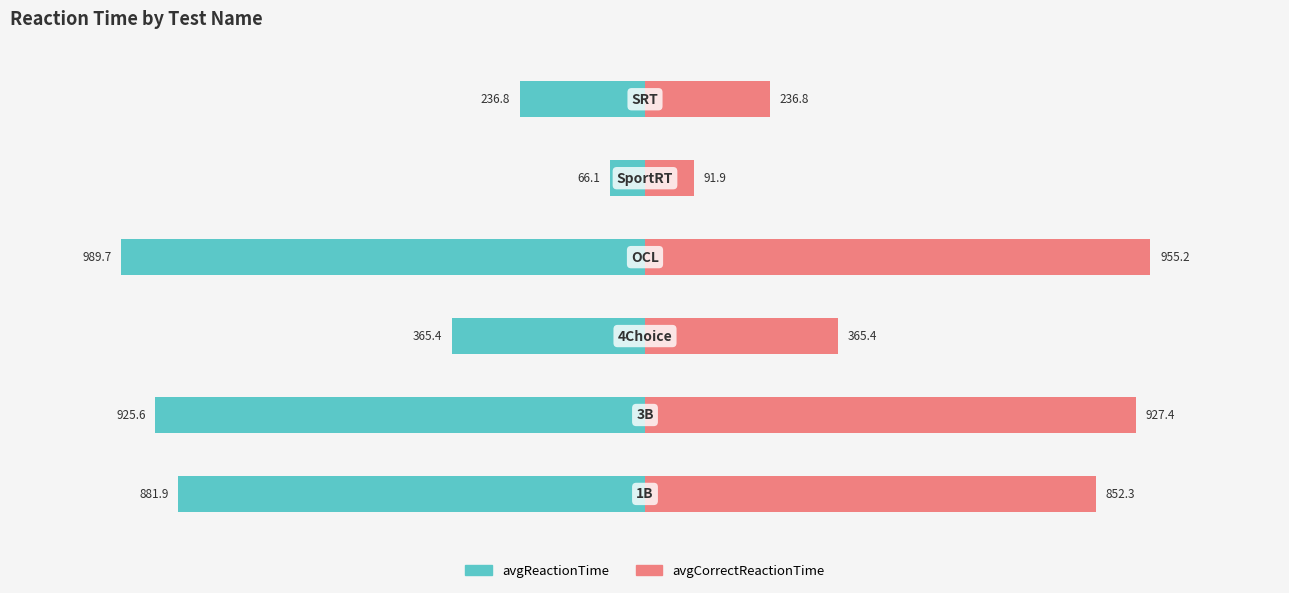

The value of avgReactionTime at 1000 is -376.9. True or false?

False